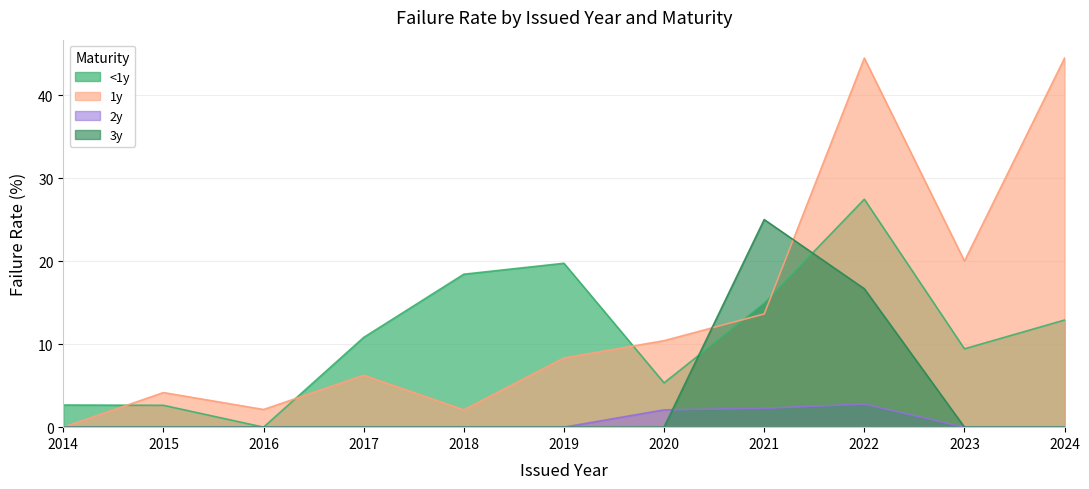

How many intersections are there between <1y and 3y?

2